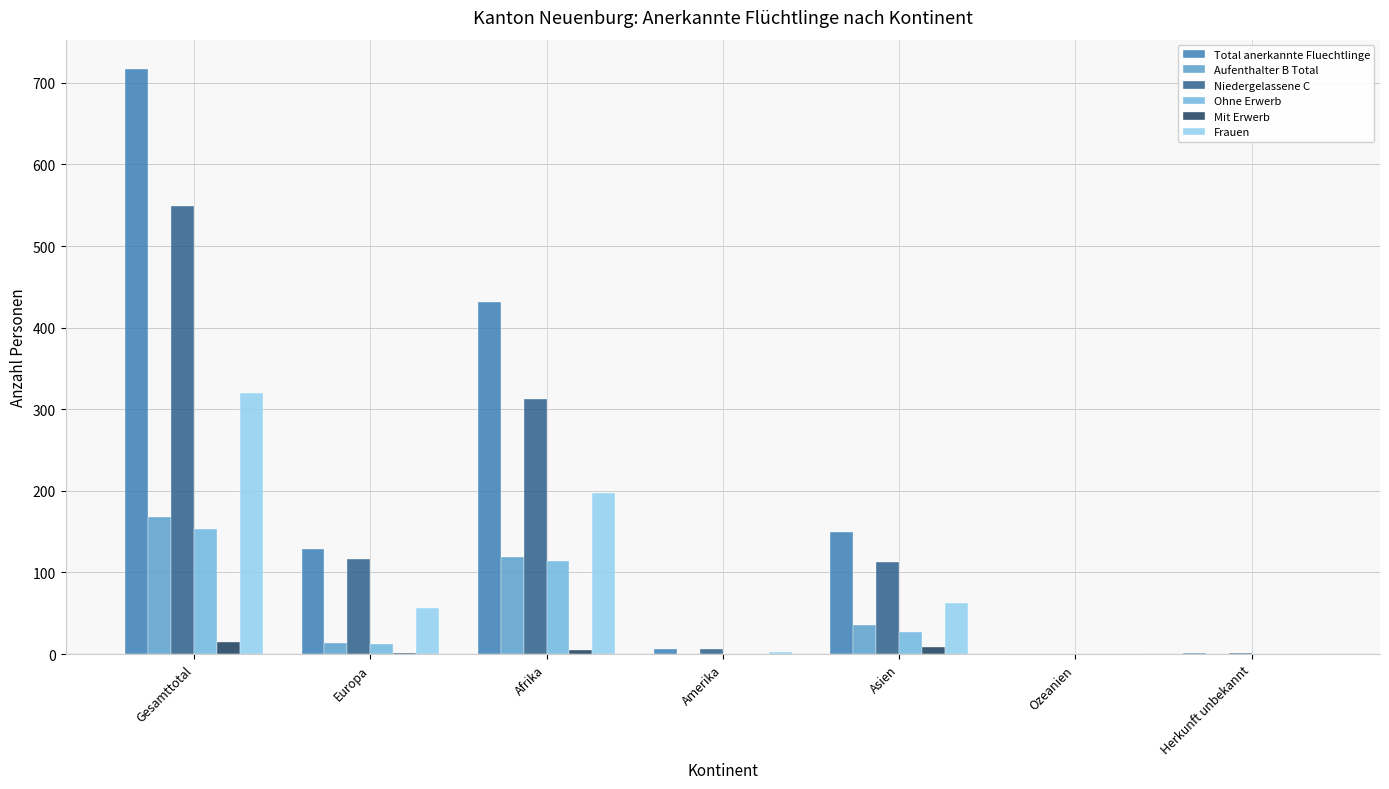

At which category is the sum across all series the highest?

Gesamttotal